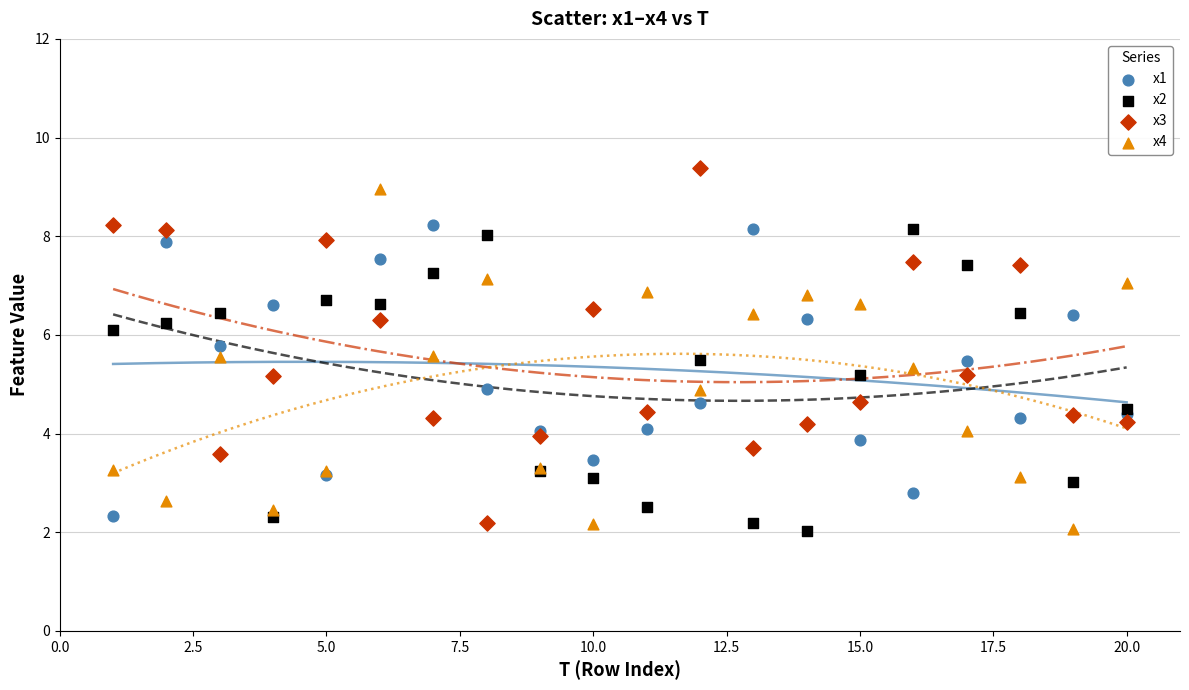

What are all the series names shown in the legend?

x1, x2, x3, x4